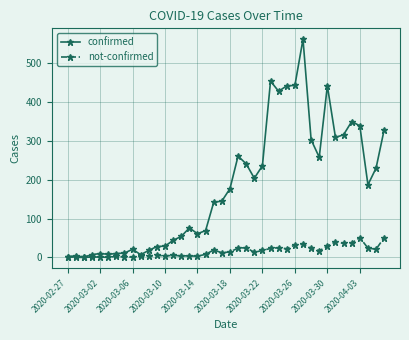

Which series has the widest spread of values?

confirmed